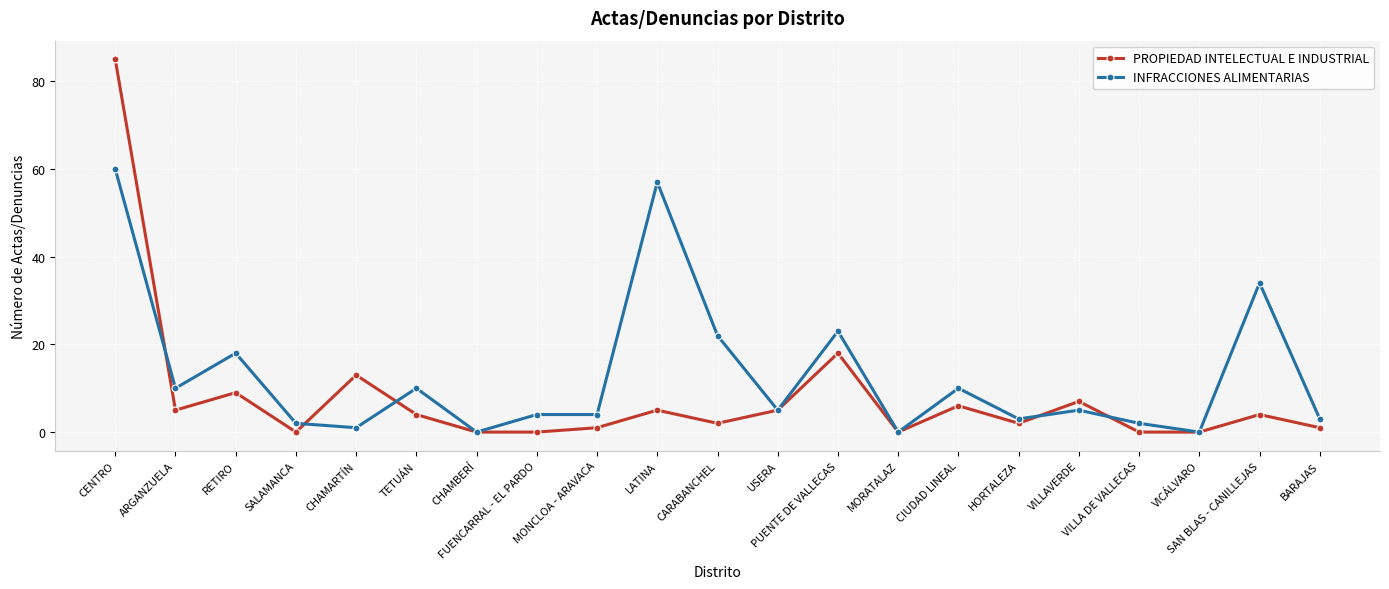

True or false: INFRACCIONES ALIMENTARIAS and PROPIEDAD INTELECTUAL E INDUSTRIAL cross at least once.

True